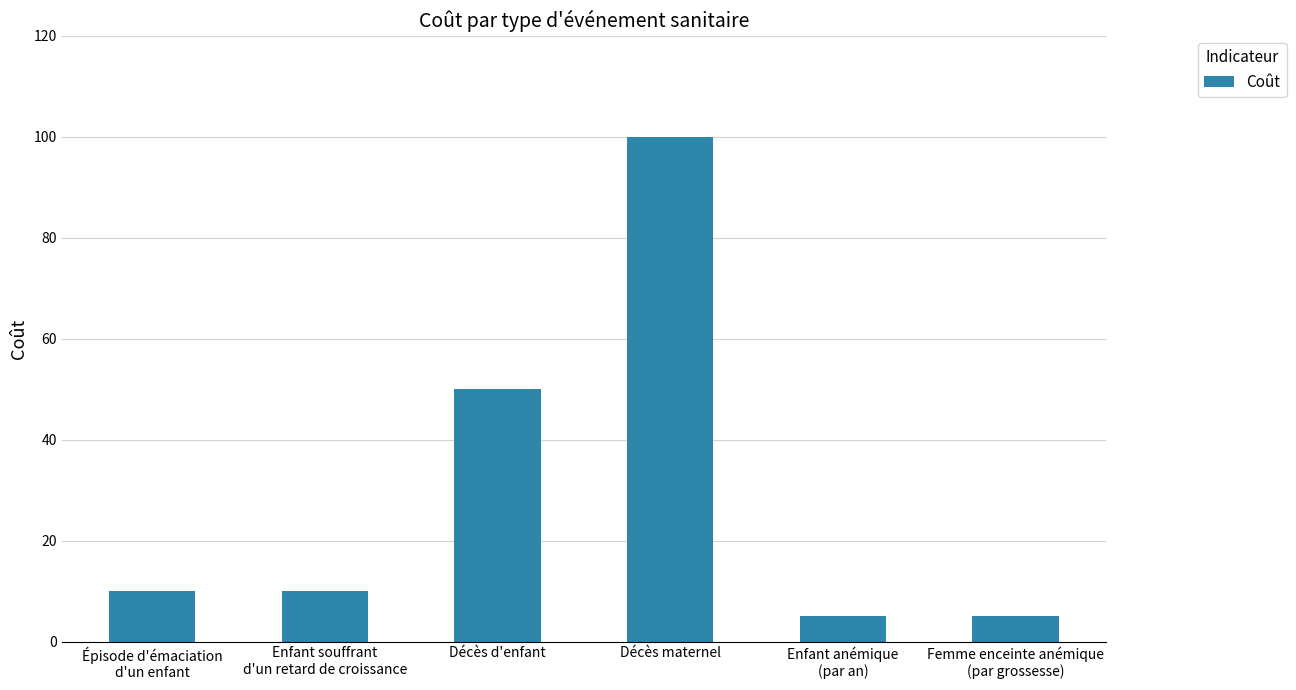

What is the minimum value shown in the chart?

5